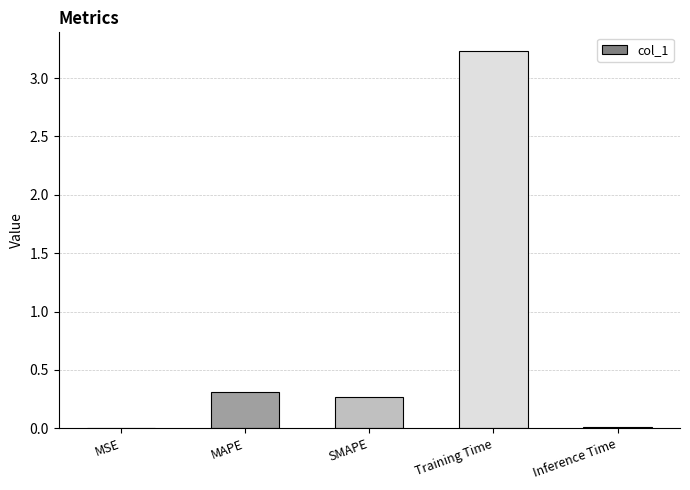

What is the maximum value shown in the chart?

3.2